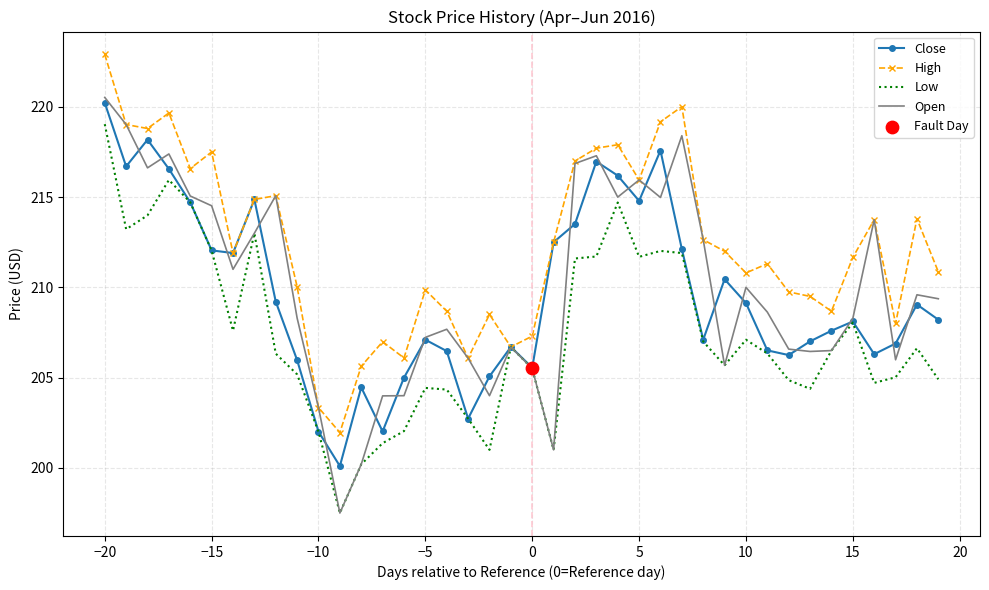

Which series has the largest range (max minus min)?

Open